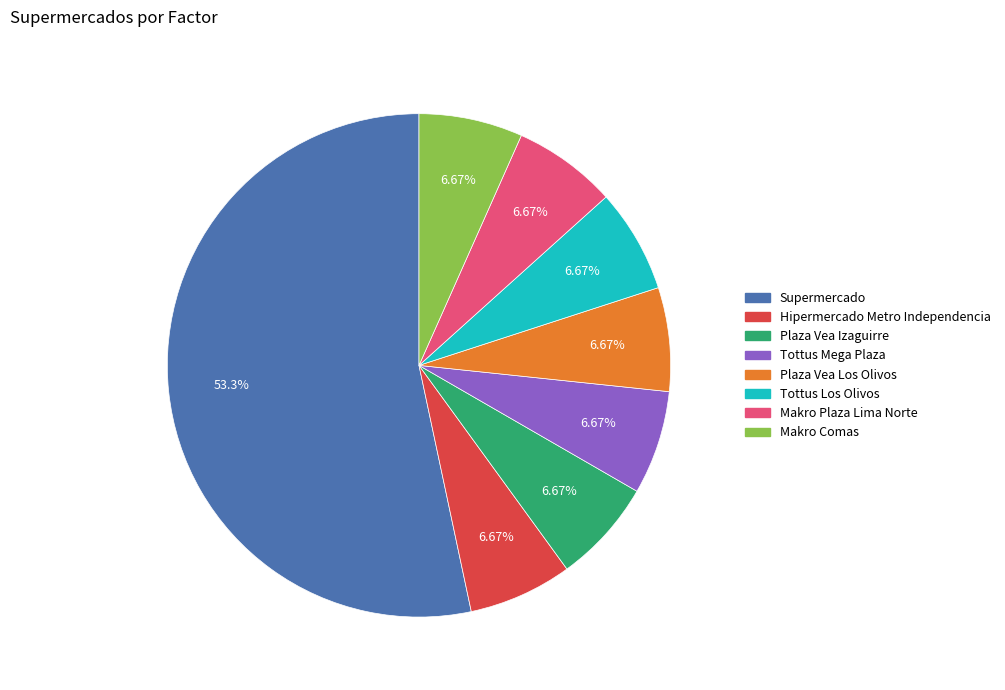

To the nearest percent, what portion does Makro Plaza Lima Norte represent?

7%